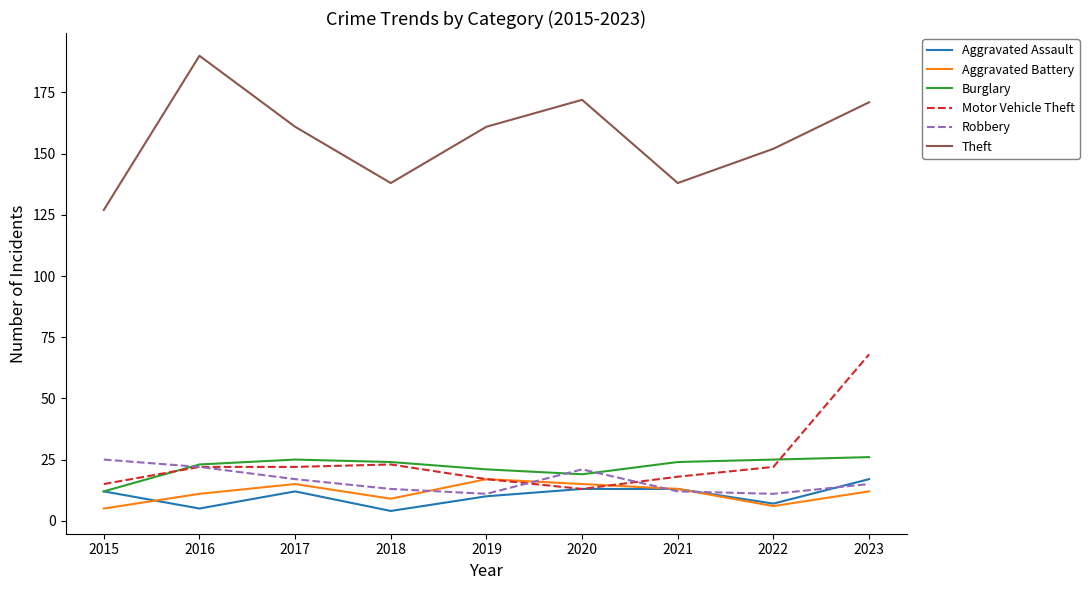

True or false: Aggravated Battery has a value of 9 at 2018.

True